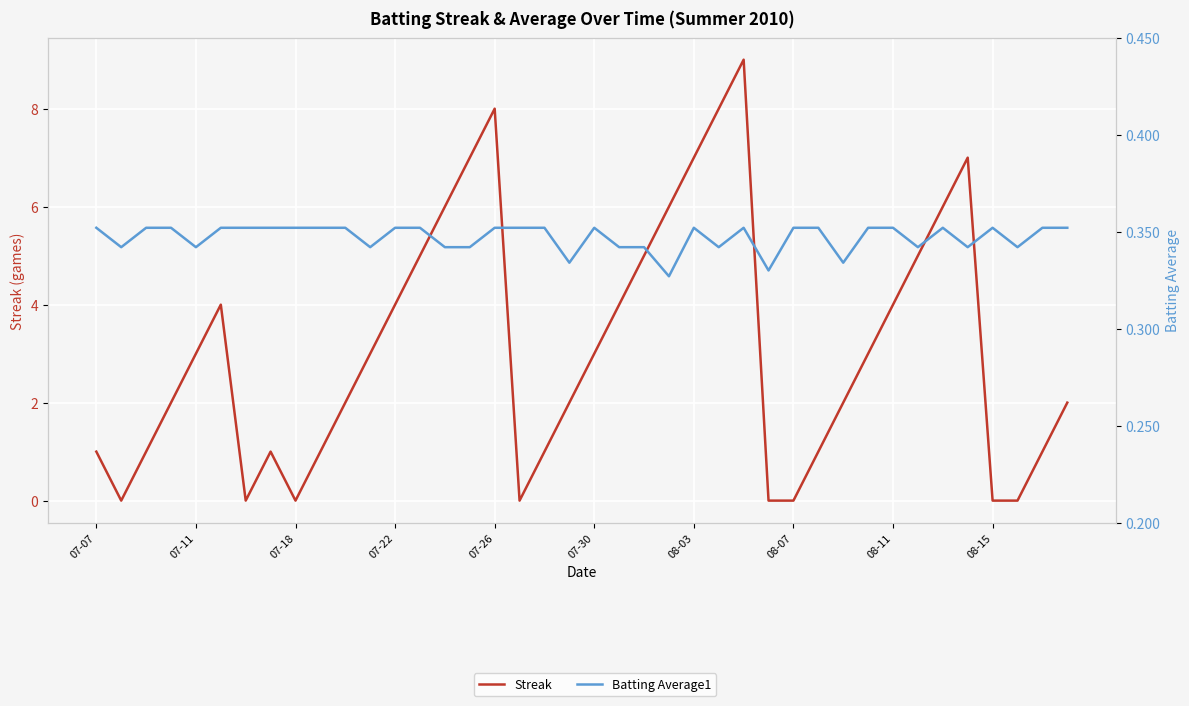

Which series changed the most between 07-11 and 08-15?

Streak